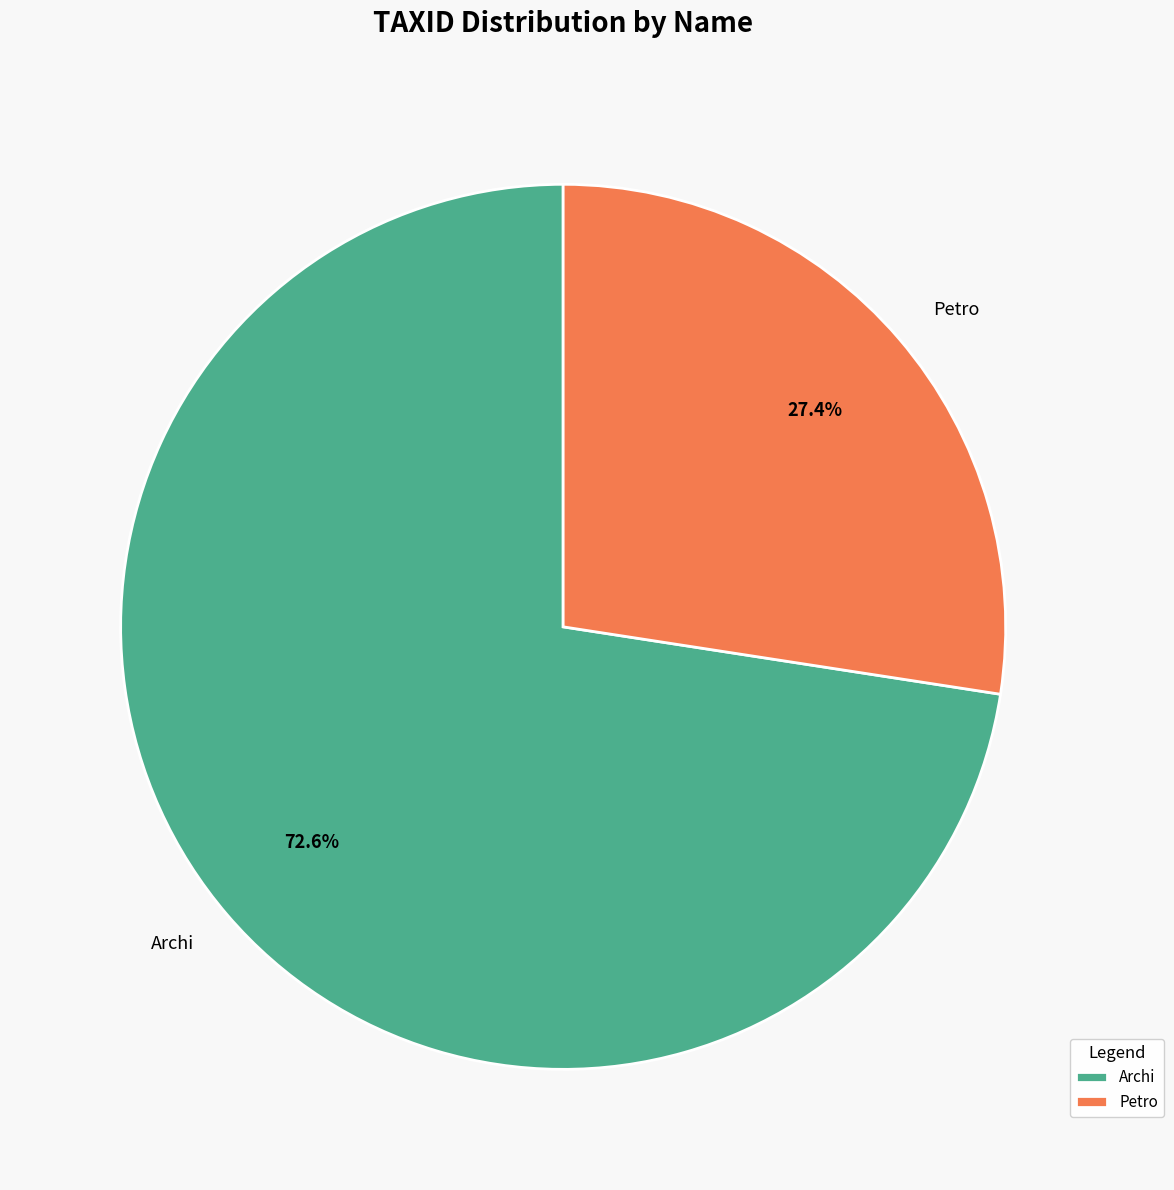

What is the ratio of the value at Petro to the value at Archi?

0.4